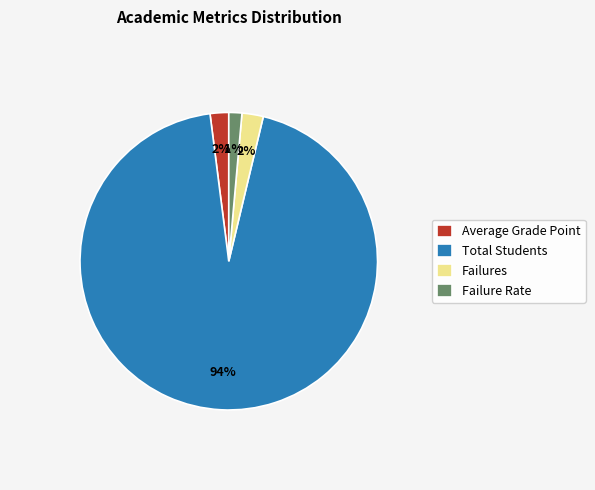

Which slice is the smallest?

Failure Rate